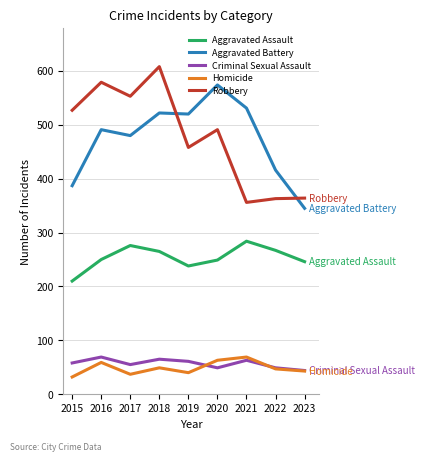

Rank the series at 2018 from highest to lowest value.

Robbery, Aggravated Battery, Aggravated Assault, Criminal Sexual Assault, Homicide